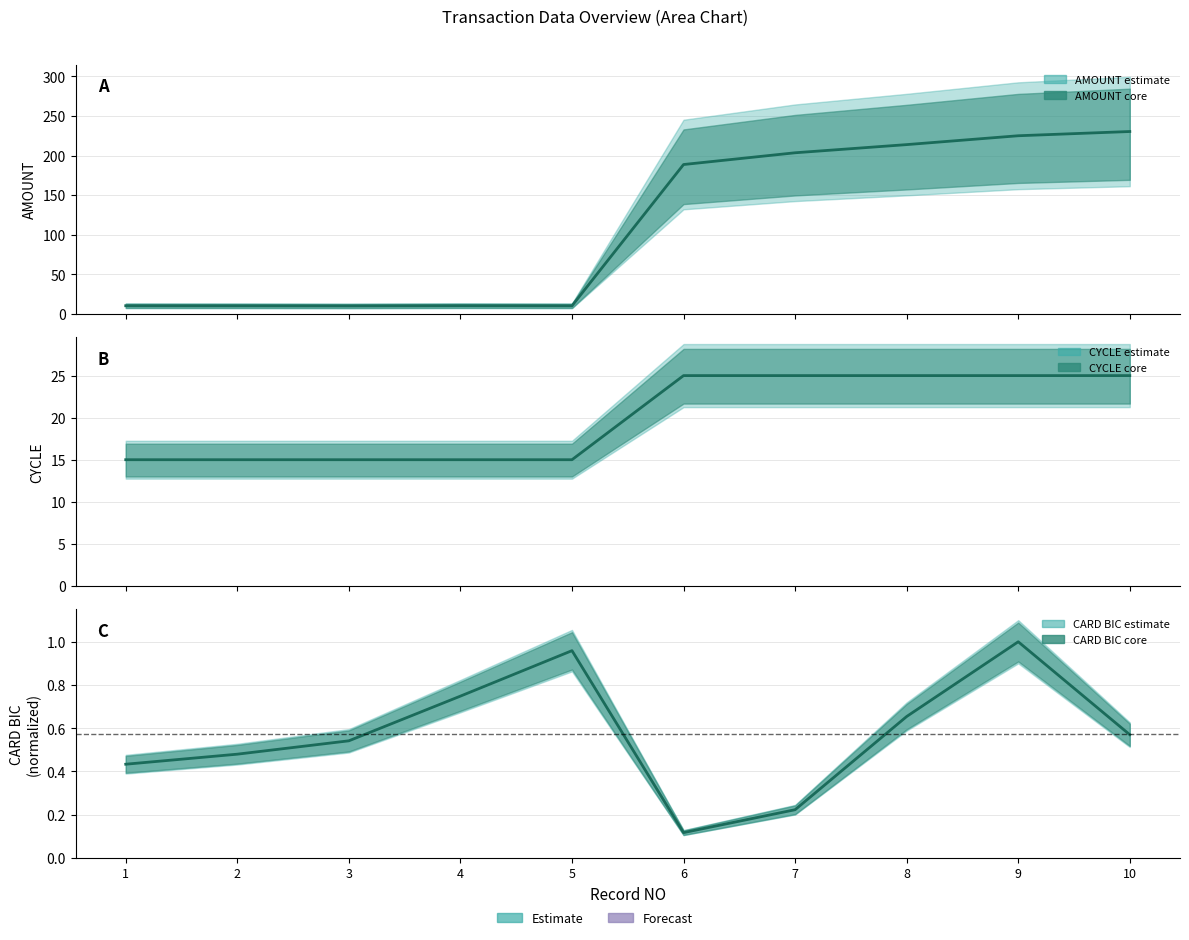

Which series has the largest range (max minus min)?

AMOUNT